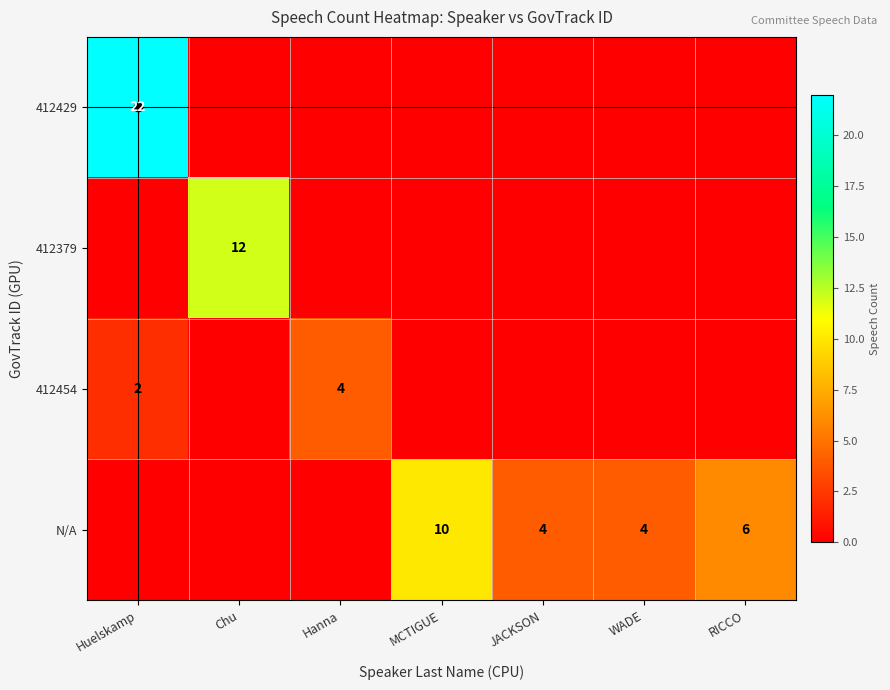

The 412429 series shows 9 at Huelskamp. True or false?

False